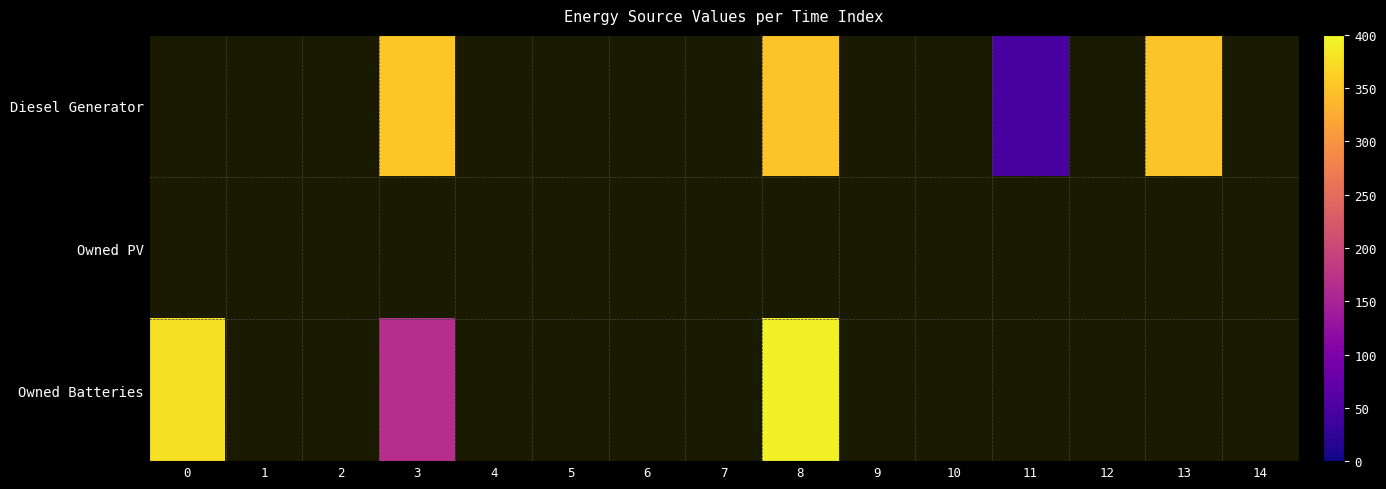

Reading left to right, extract all data points from this chart.

Diesel Generator: 0=0	1=0	2=0	3=354	4=0	5=0	6=0	7=0	8=350	9=0	10=0	11=46	12=0	13=350	14=0
Owned PV: 0=0	1=0	2=0	3=0	4=0	5=0	6=0	7=0	8=0	9=0	10=0	11=0	12=0	13=0	14=0
Owned Batteries: 0=378	1=0	2=0	3=166	4=0	5=0	6=0	7=0	8=393	9=0	10=0	11=0	12=0	13=0	14=0